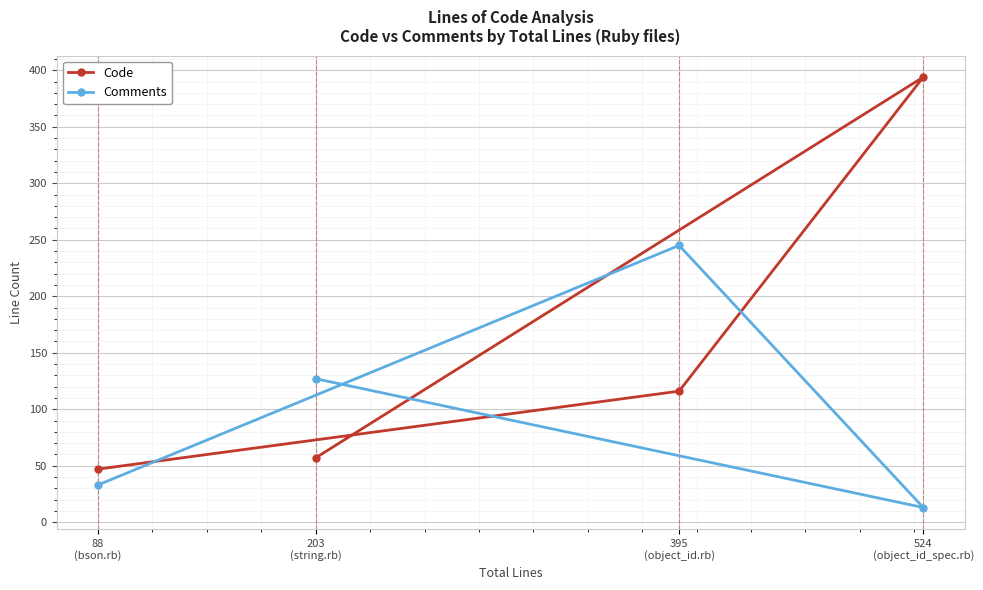

Reading right to left, extract all data points from this chart.

Code: 524
(object_id_spec.rb)=394	395
(object_id.rb)=116	203
(string.rb)=57	88
(bson.rb)=47
Comments: 524
(object_id_spec.rb)=13	395
(object_id.rb)=245	203
(string.rb)=127	88
(bson.rb)=33